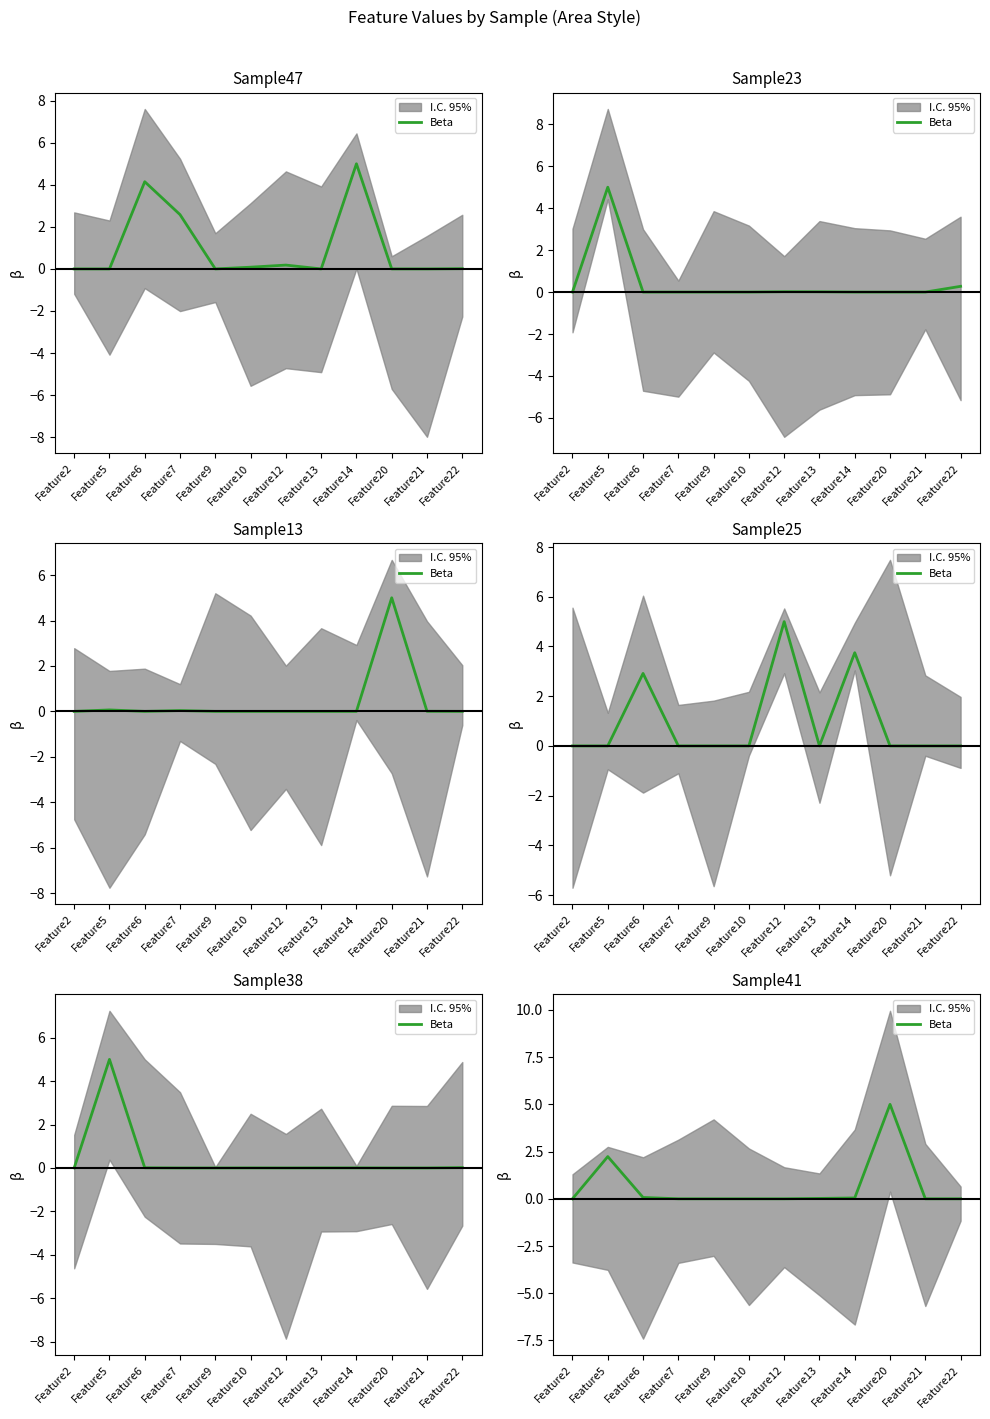

True or false: the data shows 0.6 at Feature5.

False